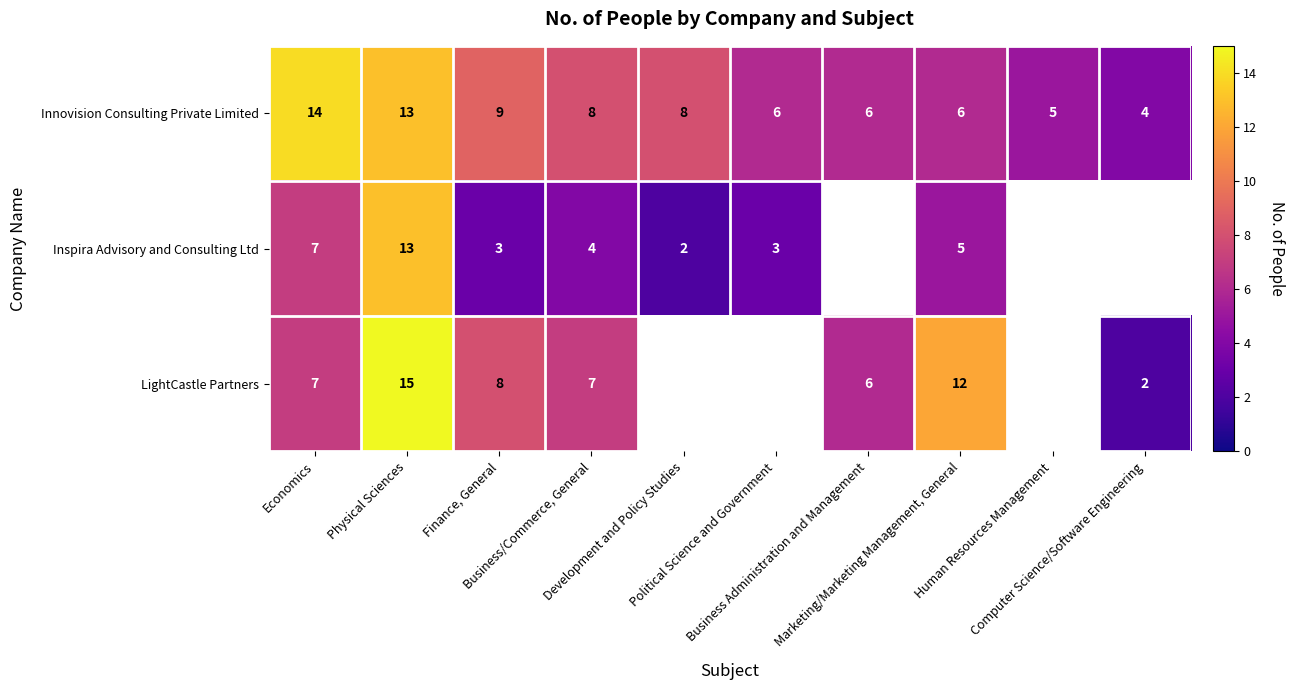

What is the lowest value of the Innovision Consulting Private Limited series?

4